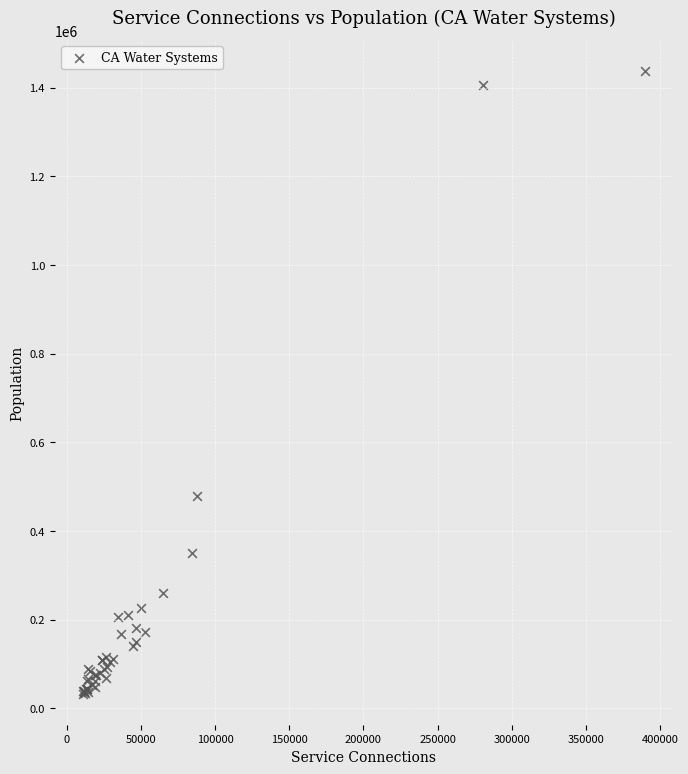

What Y value in the scatter plot is closest to 735113?

478561